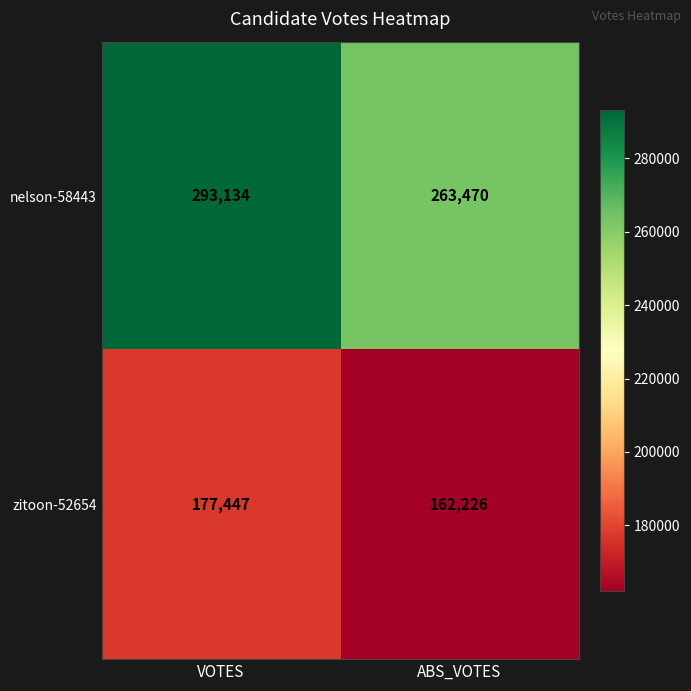

At which label is zitoon-52654 closest to 169836?

ABS_VOTES